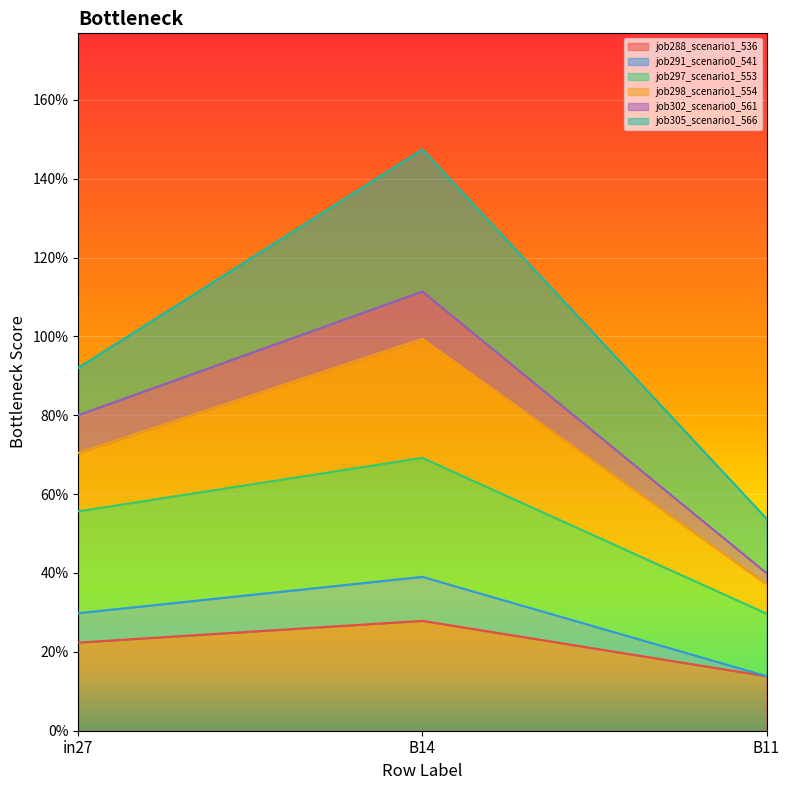

What is the label of the 3rd point from the left?

B11